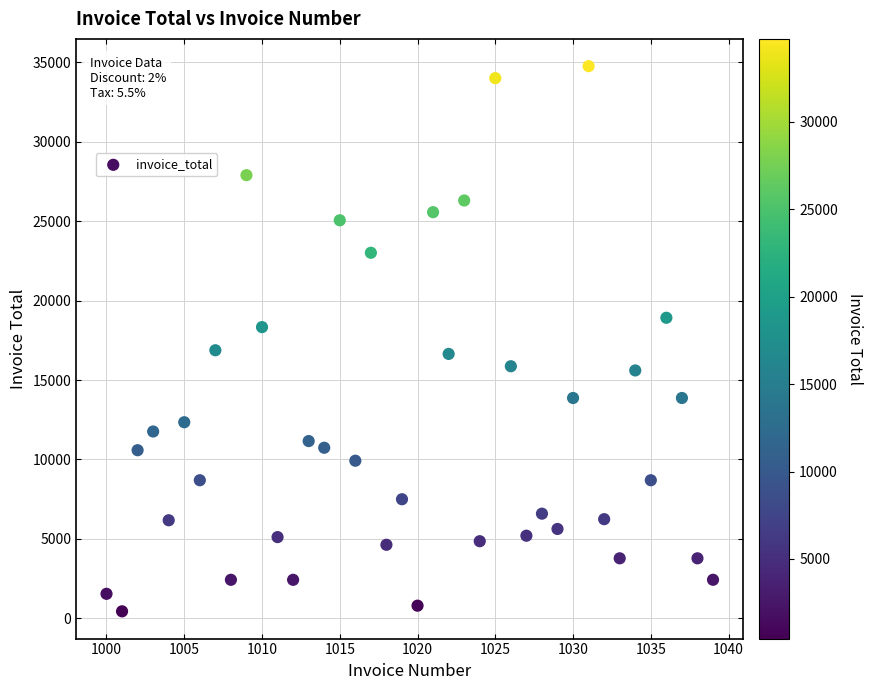

What is the range of Y values (max minus min)?

34314.4